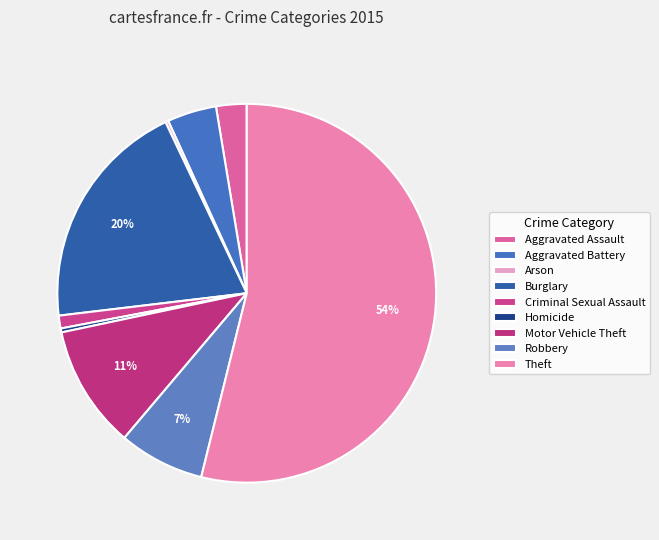

What is the change in value from Aggravated Assault to Theft?

+610